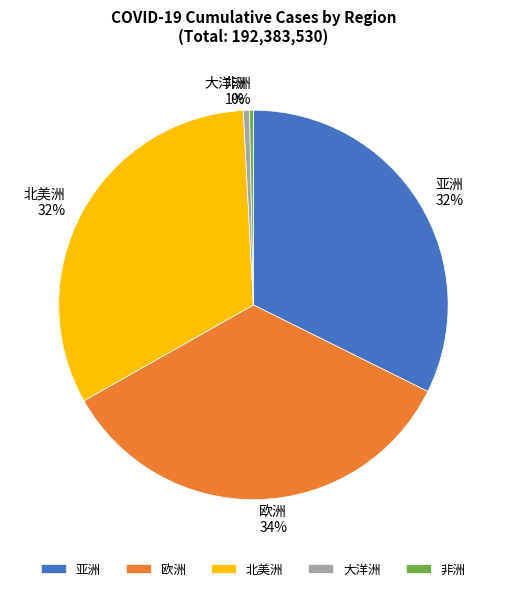

To the nearest percent, what is the average slice percentage?

20%